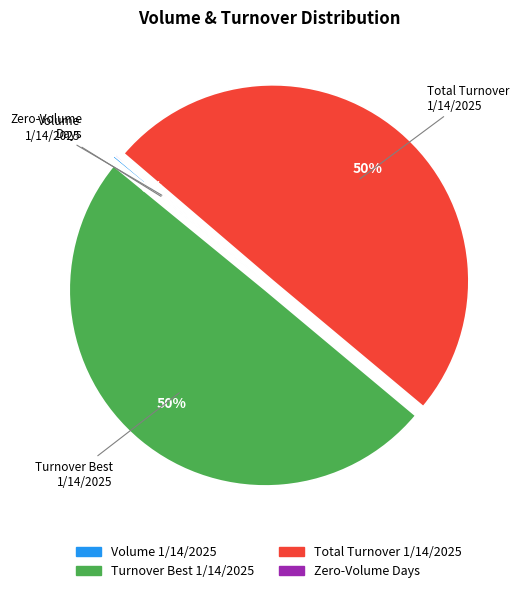

To the nearest percent, what is the average slice percentage?

25%